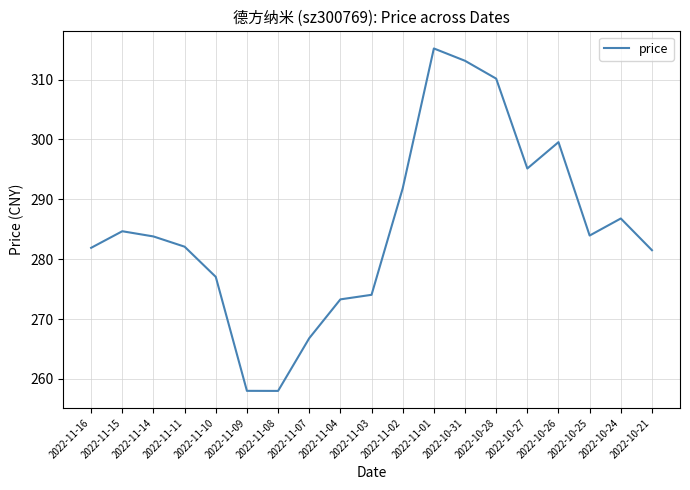

How many distinct data groups are displayed?

1